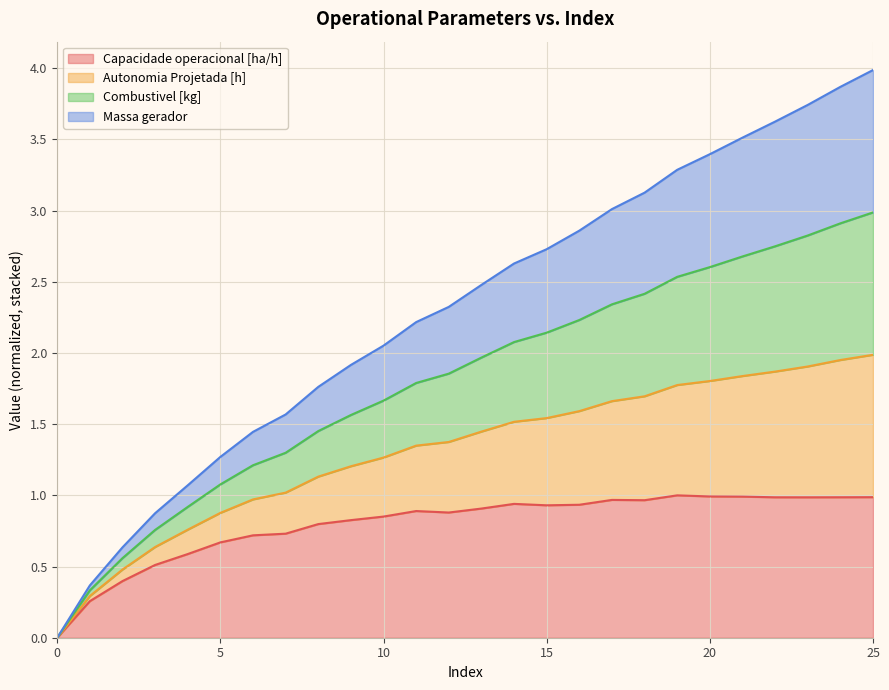

The Capacidade operacional [ha/h] series shows 0.9 at 15. True or false?

True